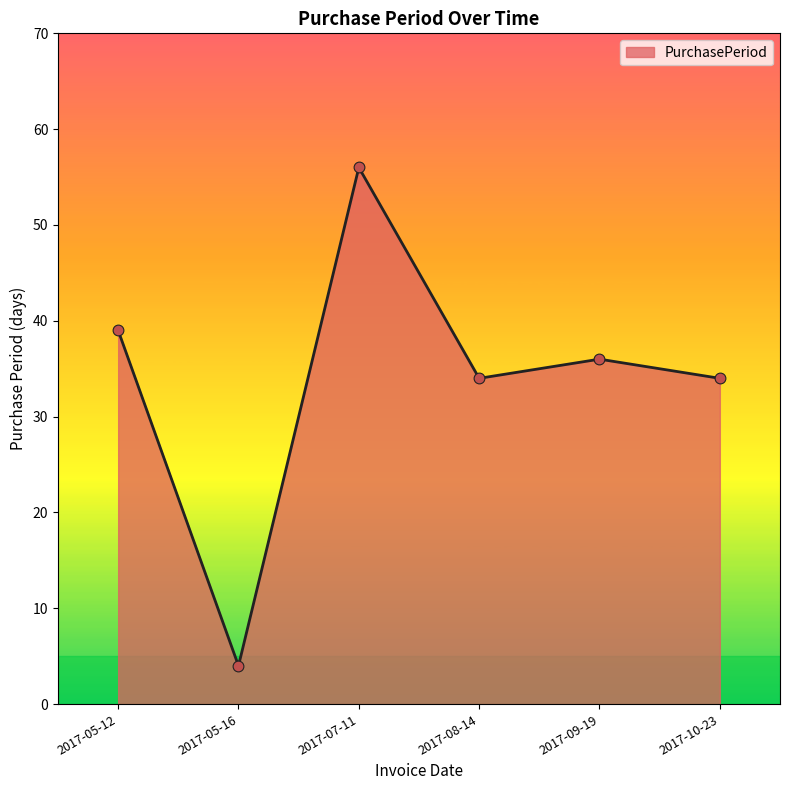

Approximately how many times larger is the value at 2017-09-19 compared to 2017-08-14?

1.1